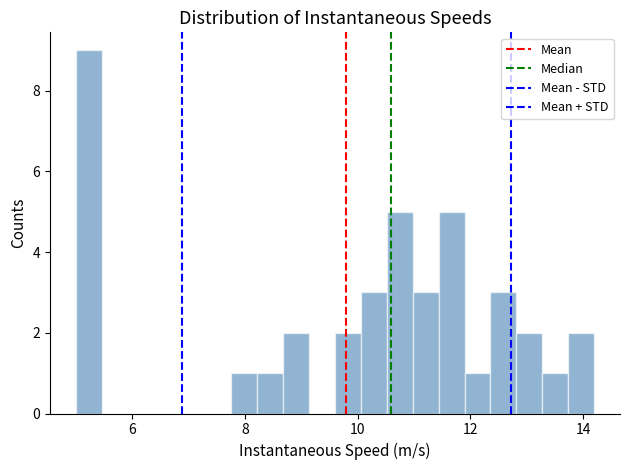

Around what value on the x-axis is the tallest bar? Give the approximate position of its centre, as read against the axis.

5.2